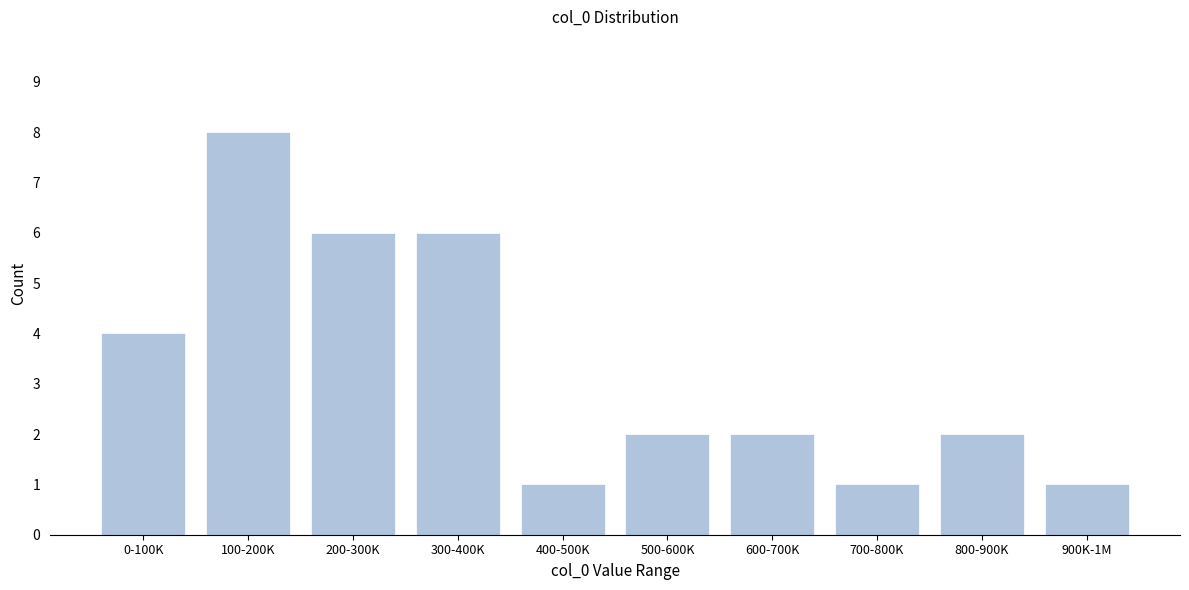

Reading left to right, list all the values displayed in this chart.

0-100K=4	100-200K=8	200-300K=6	300-400K=6	400-500K=1	500-600K=2	600-700K=2	700-800K=1	800-900K=2	900K-1M=1